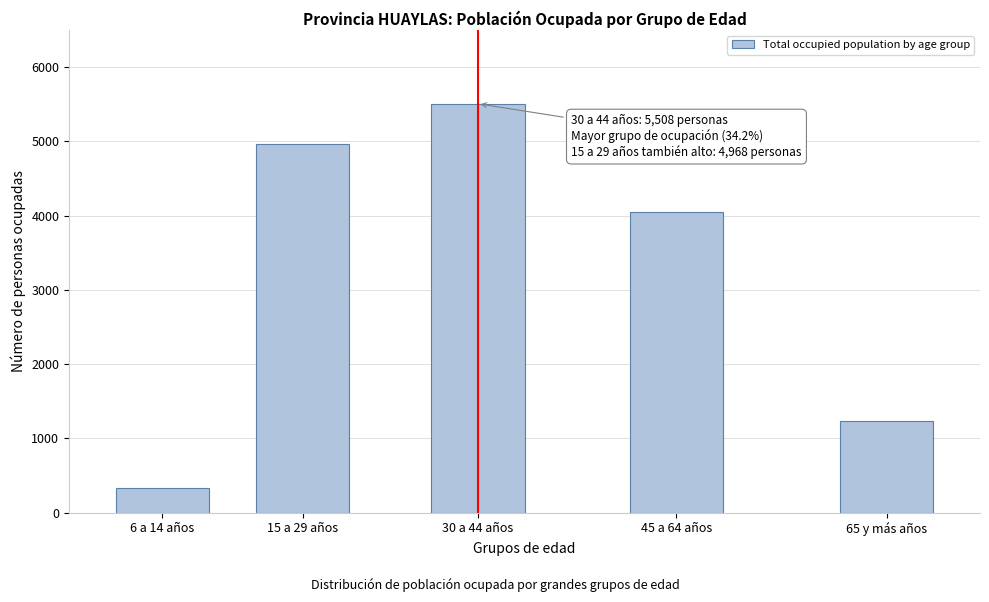

Reading left to right, what are all the values shown in this chart?

333	4968	5508	4049	1239